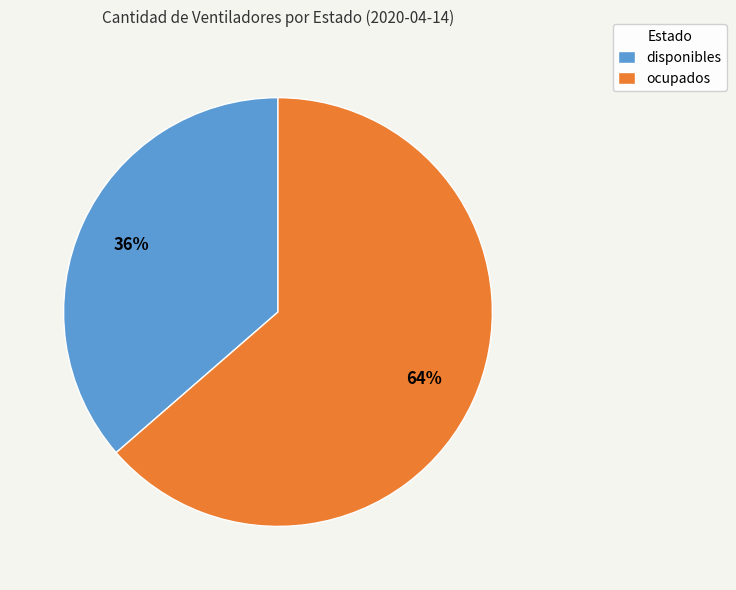

Between ocupados and disponibles, which is larger?

ocupados